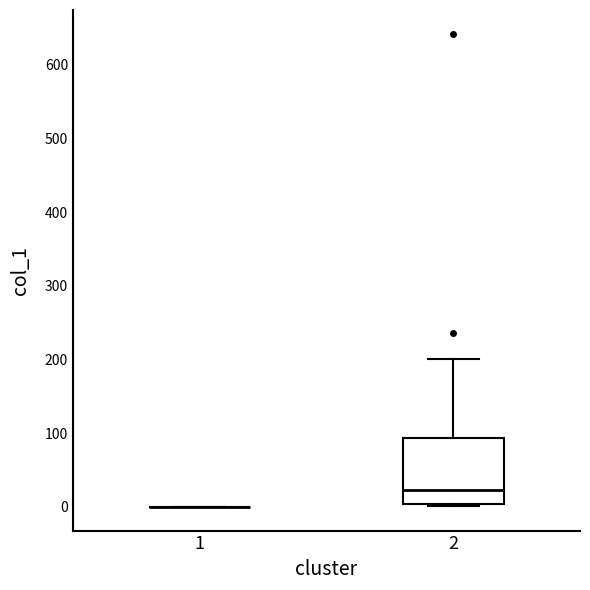

Comparing the boxes themselves (not the whiskers), which one is the tallest?

2